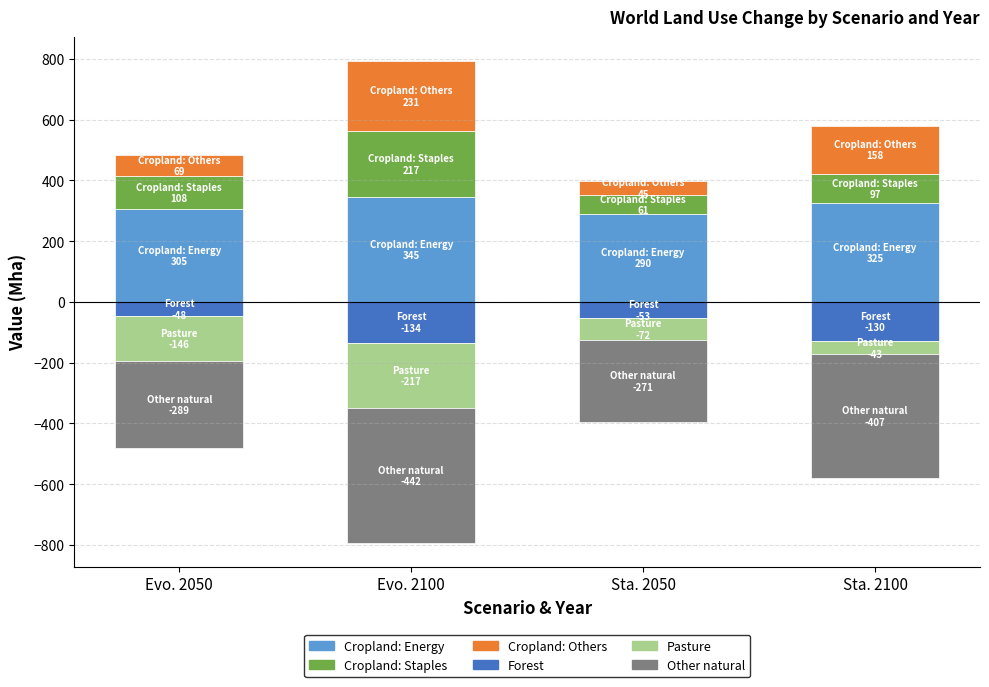

Between Sta. 2100 and Evo. 2100, which is larger?

Evo. 2100